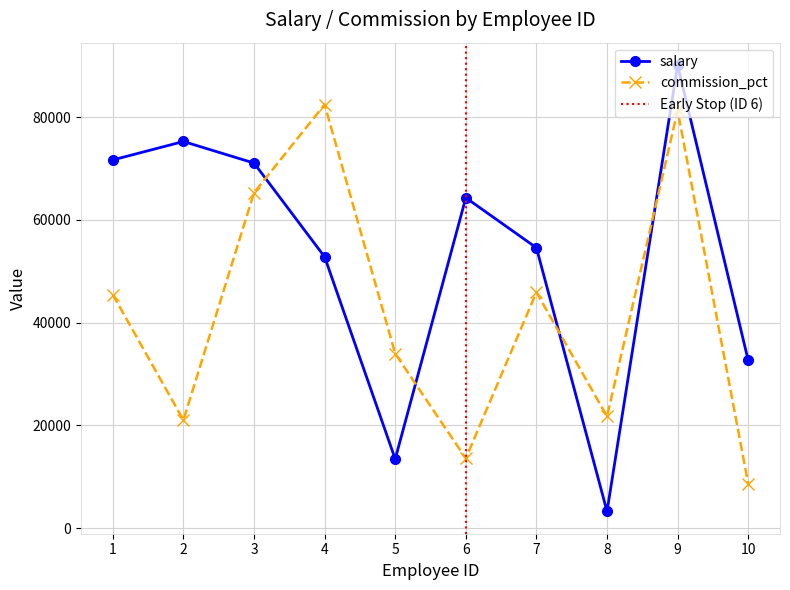

What is the value of the commission_pct point at the 3rd from the left?

65309